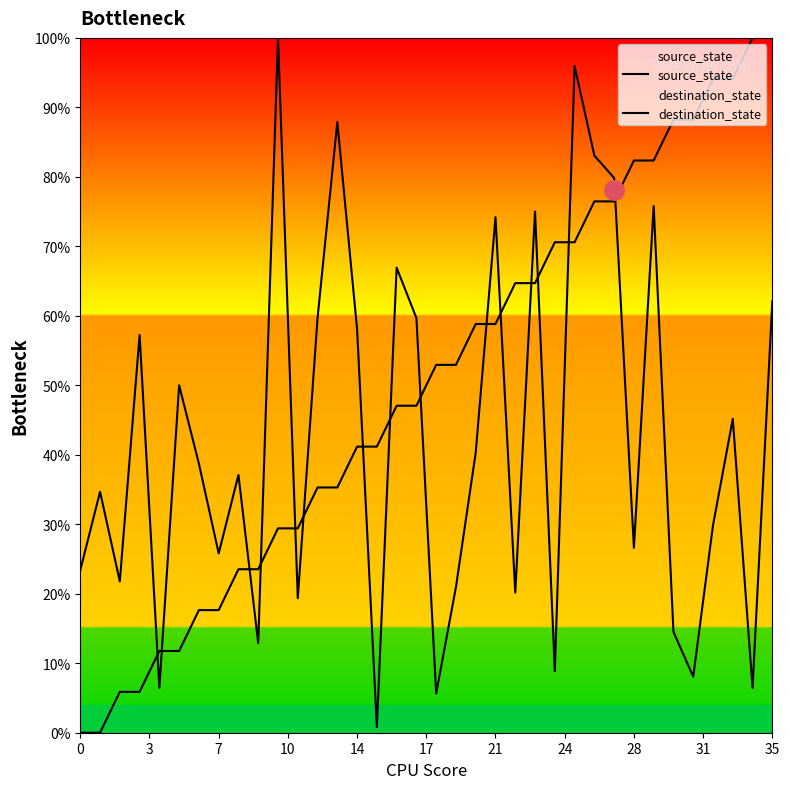

At which label does source_state first exceed 52?

18